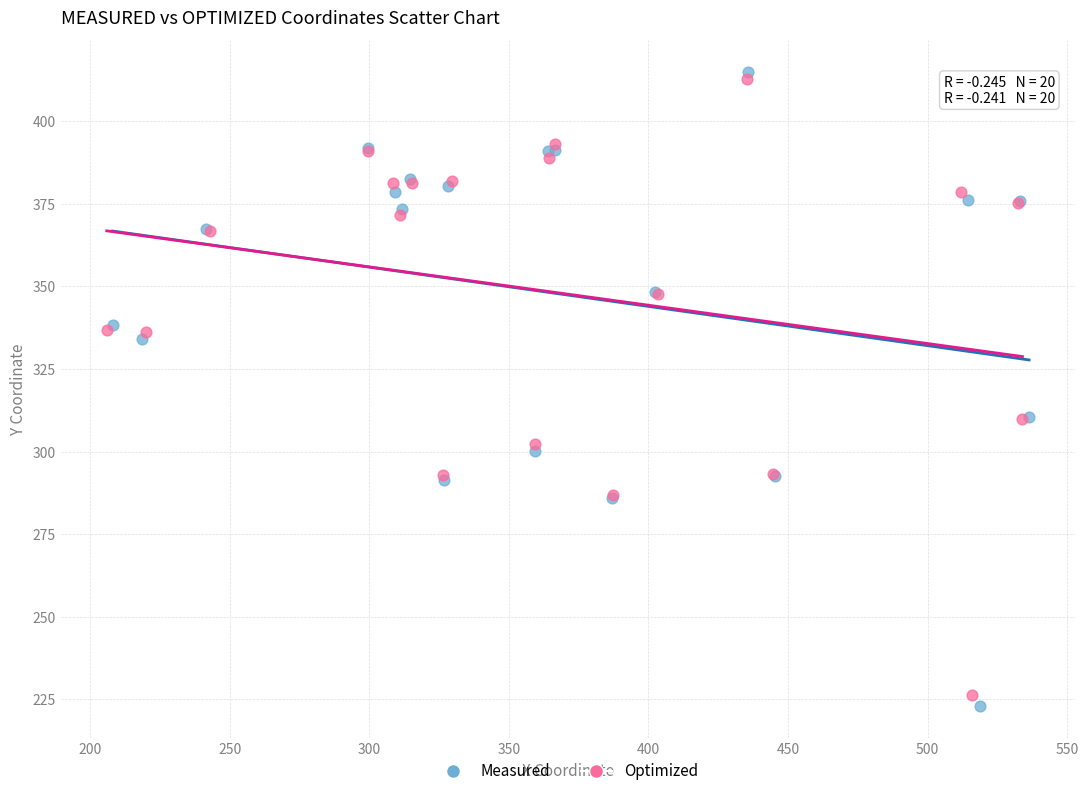

Which series reaches the minimum Y coordinate?

Measured